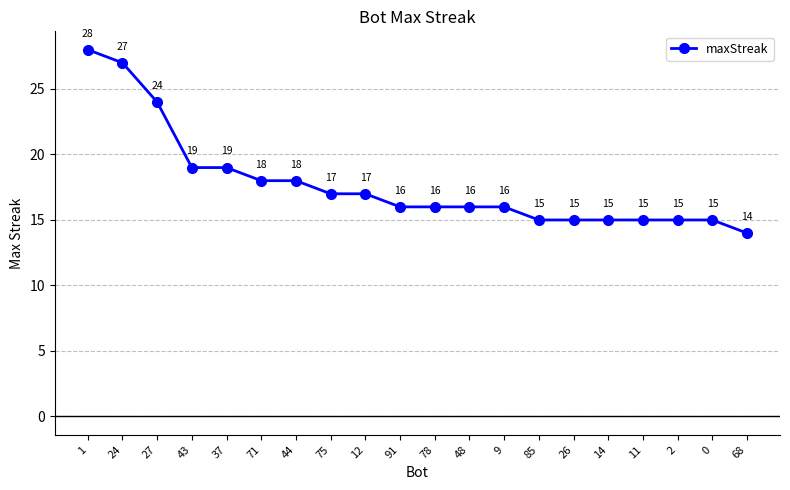

How many lines are shown in the chart?

1